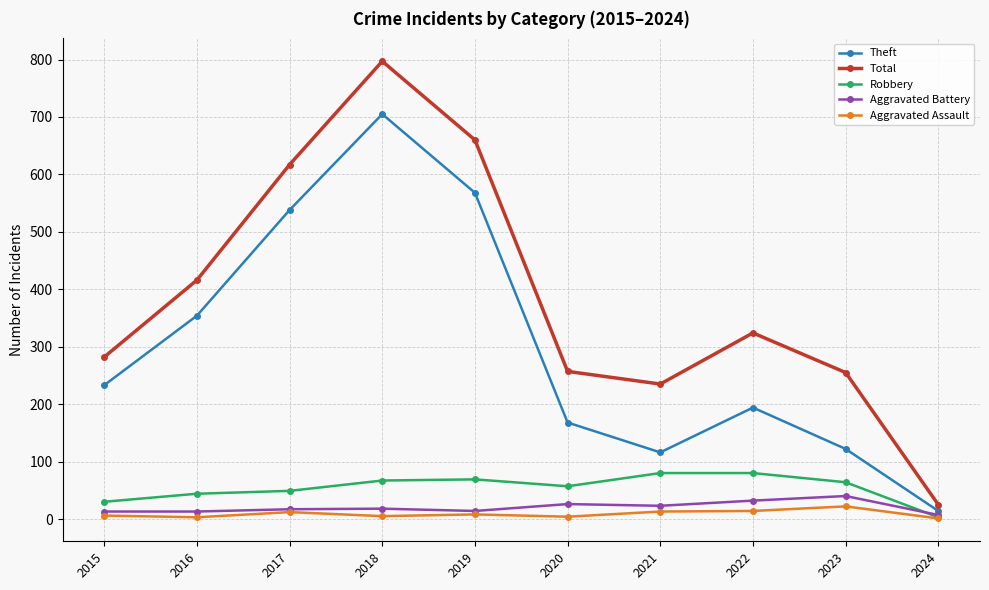

What is the lowest value of the Total series?

25